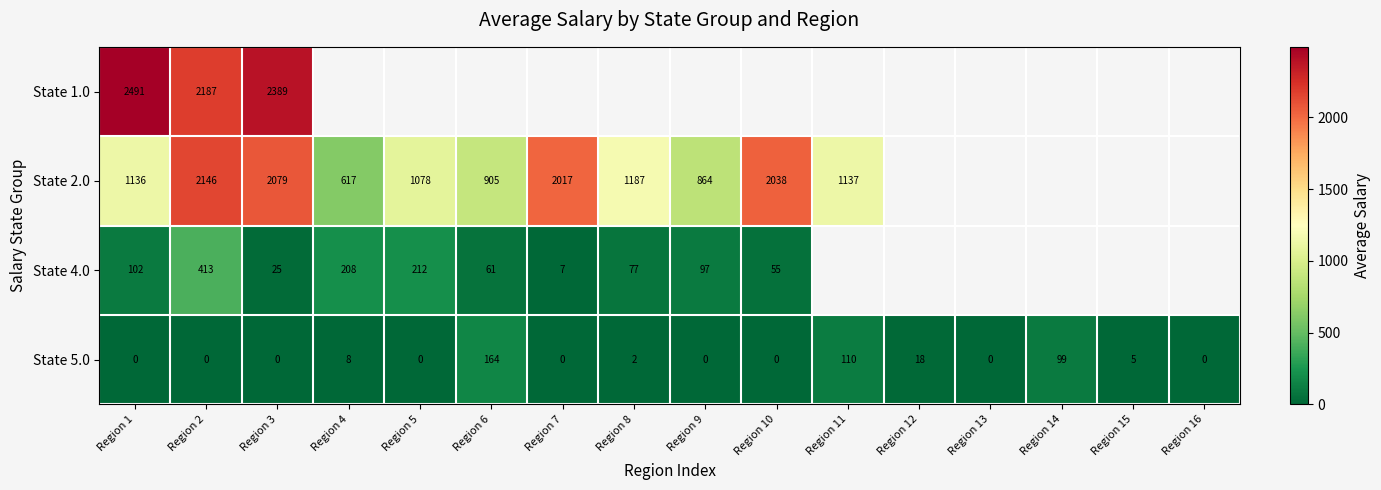

Which series changed the most between Region 2 and Region 3?

State 4.0